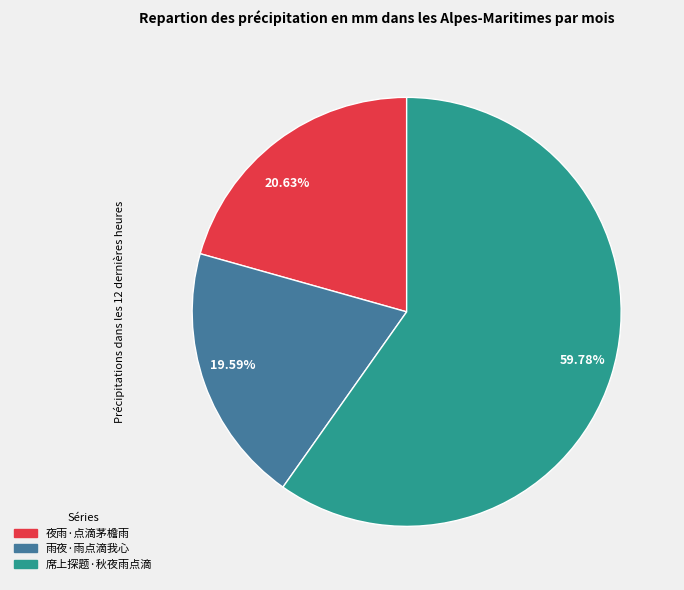

To the nearest percent, what is the average slice percentage?

33%